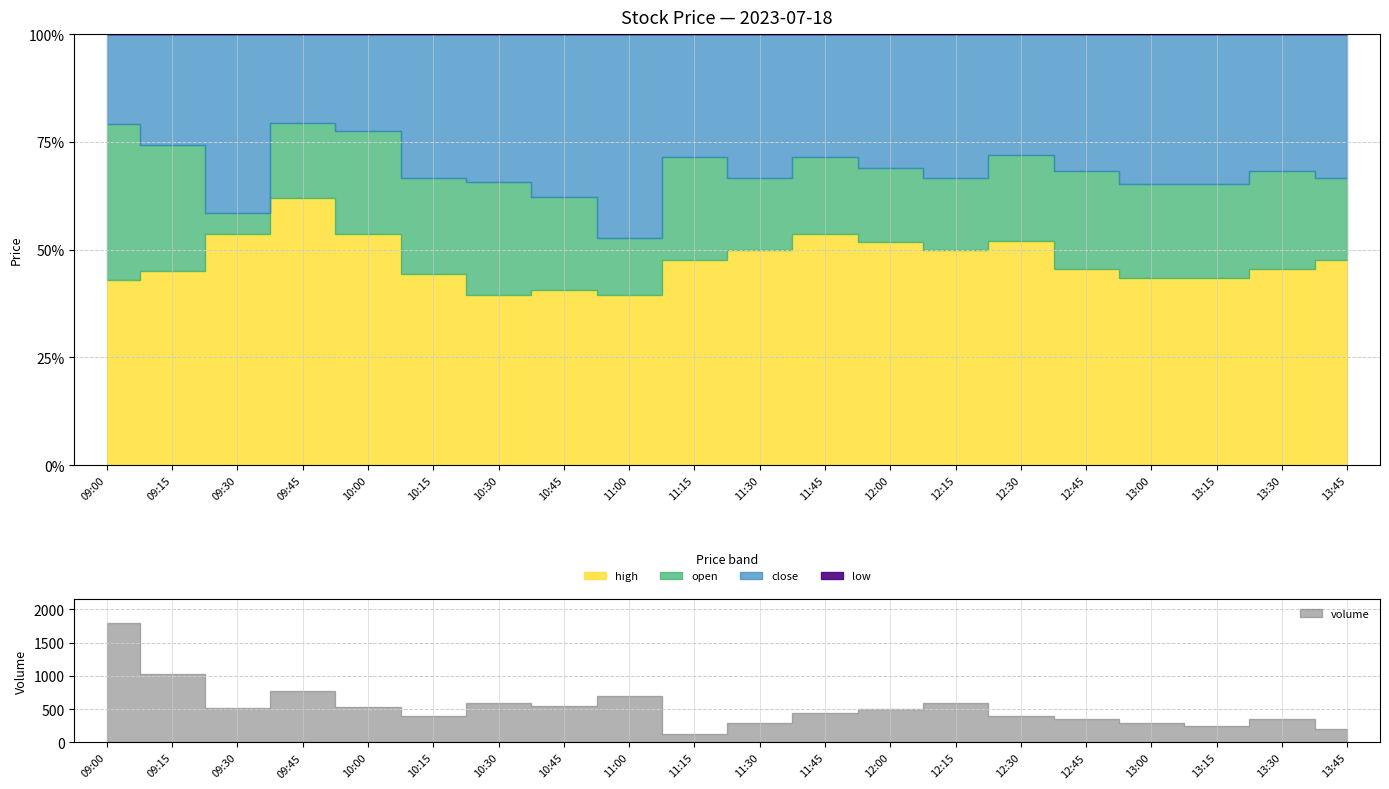

True or false: volume has a value of 645.3 at 12:30.

False